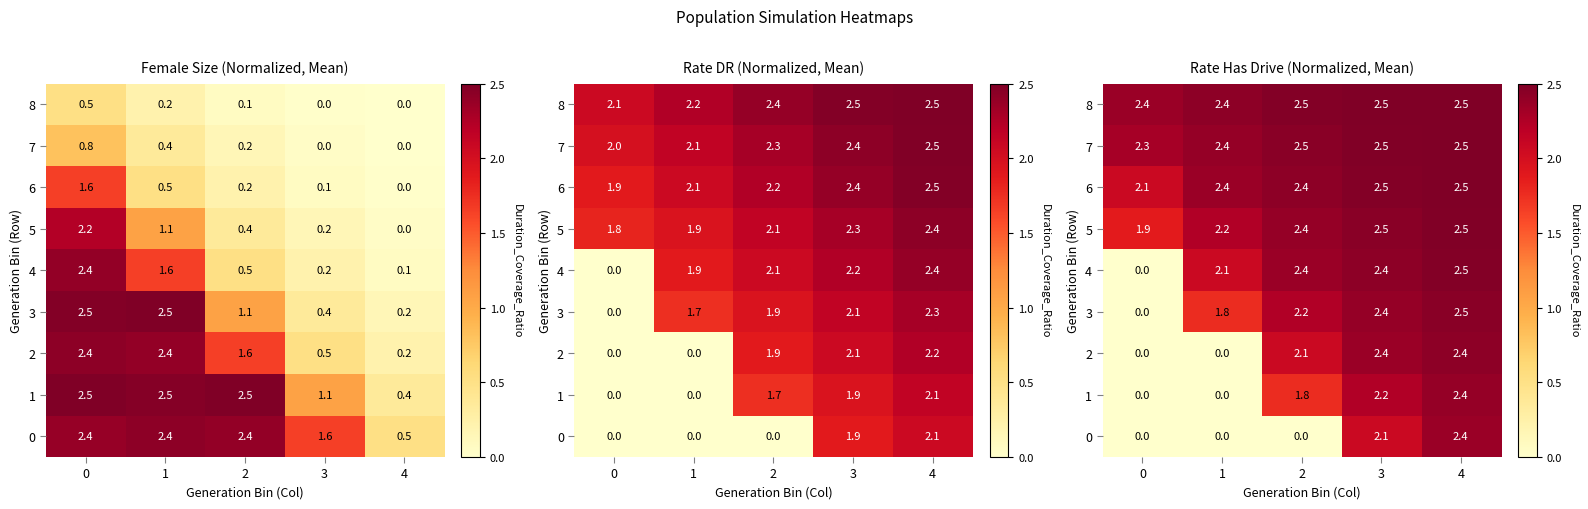

What is the approximate value of 2 at 3?

2.4